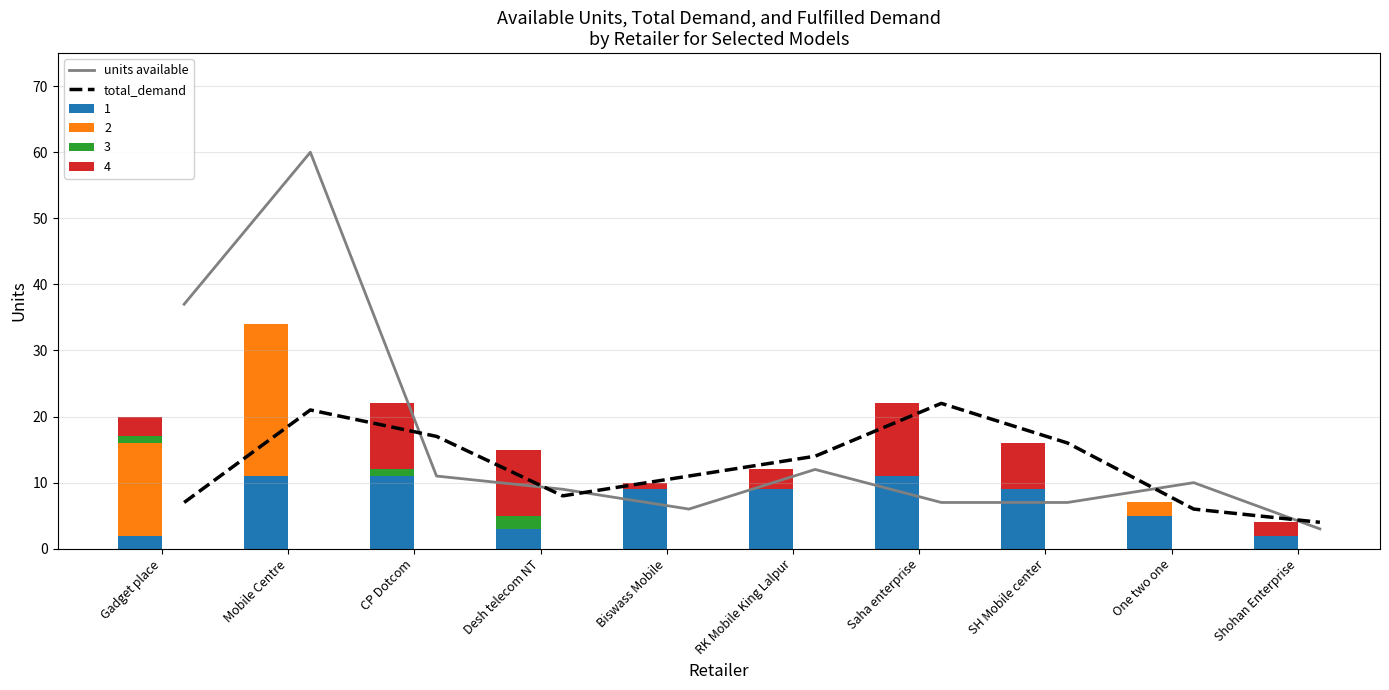

Which series has the largest total across all categories?

units available